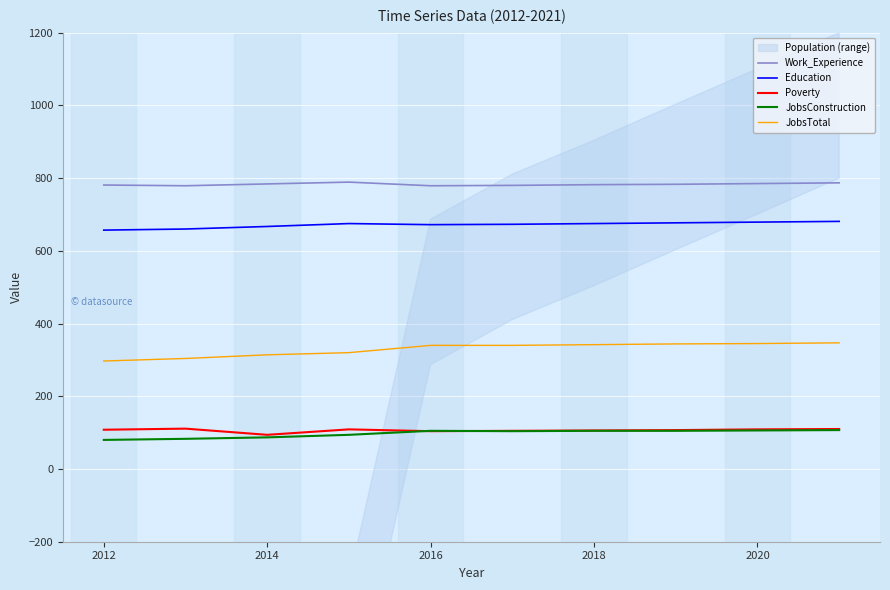

Is it true that Work_Experience equals 312 at 2016?

False